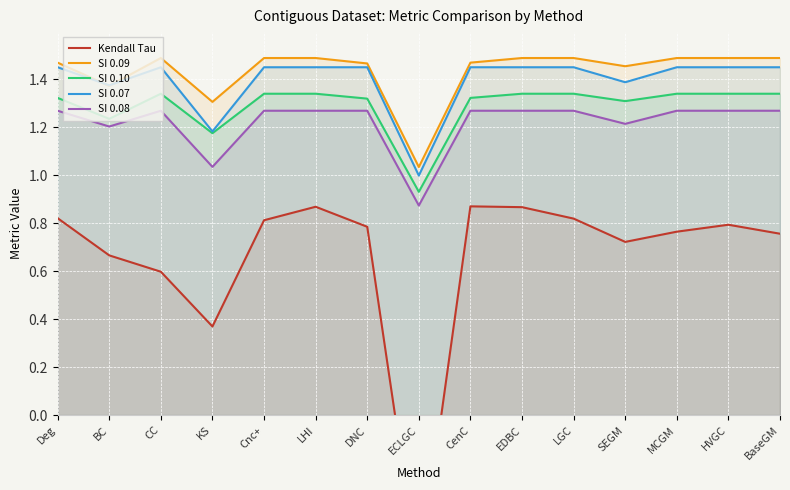

What is the value of the Kendall Tau point at the 1st from the left?

0.8